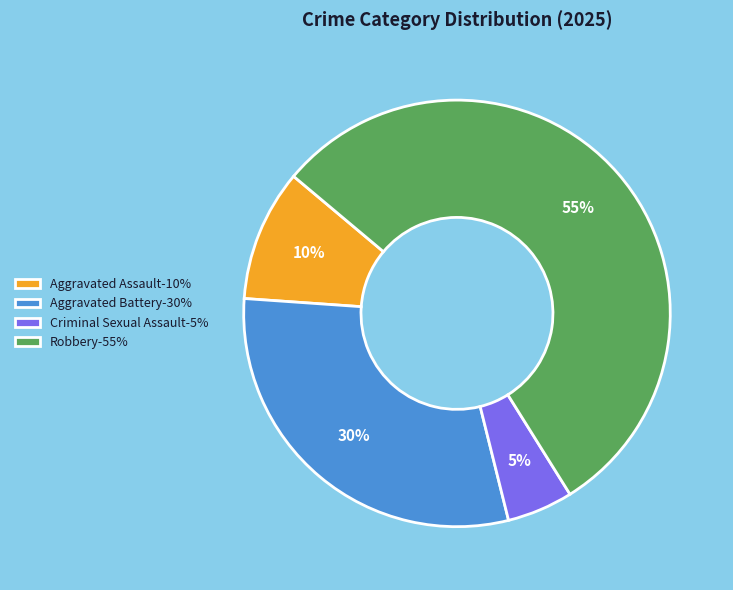

Is it true that Criminal Sexual Assault is 1% of the pie?

False